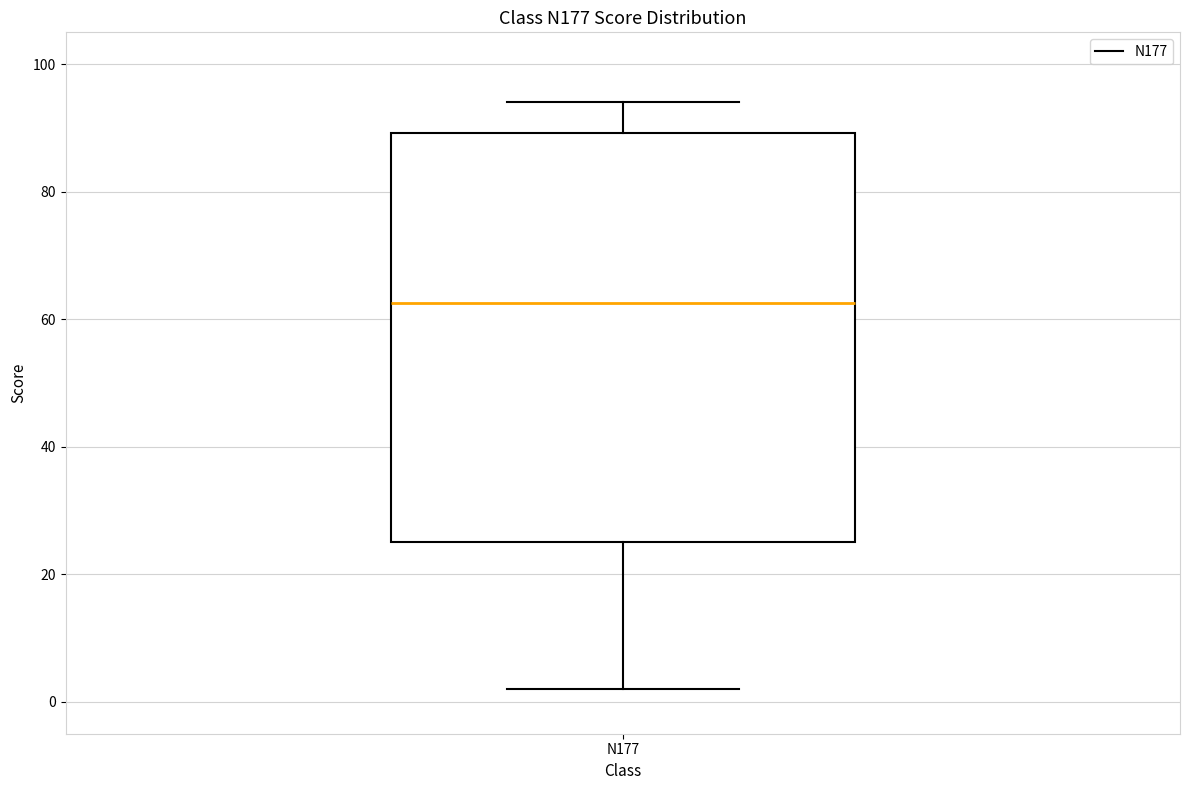

Where is the lower edge of the box for N177 on the y-axis? The values are not printed on the chart, so give them approximately, as read against the axis.

26